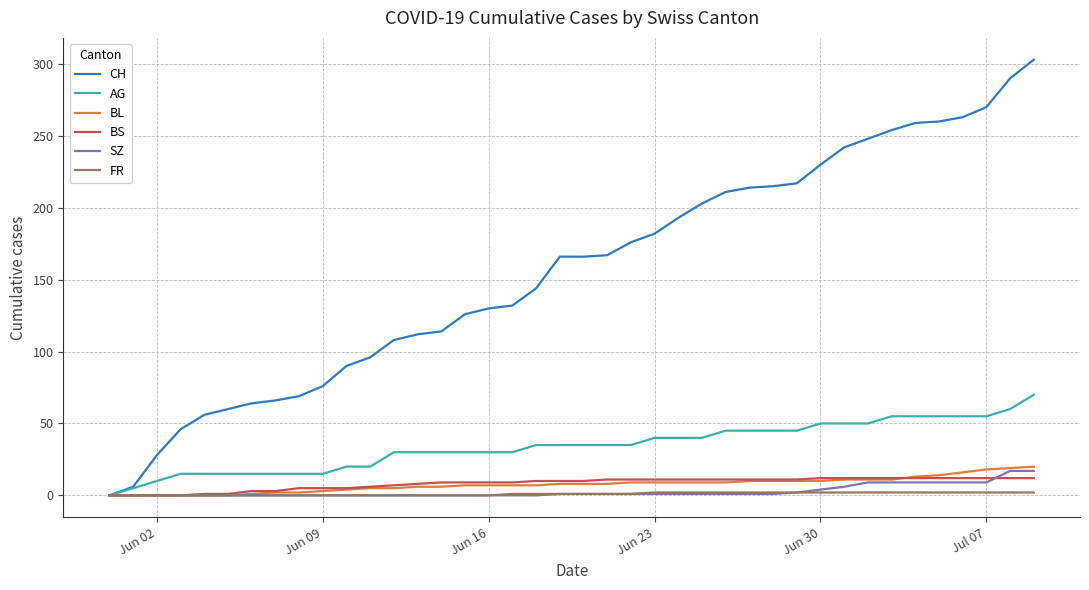

What is the highest value of the BS series?

12